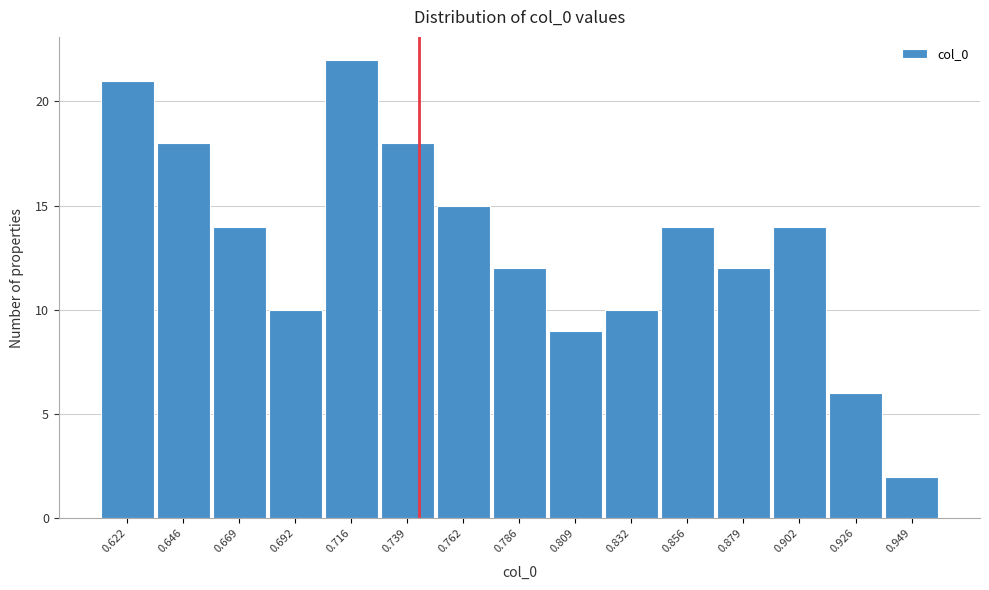

Reading right to left, transcribe all the data shown in this chart.

0.949=2	0.926=6	0.902=14	0.879=12	0.856=14	0.832=10	0.809=9	0.786=12	0.762=15	0.739=18	0.716=22	0.692=10	0.669=14	0.646=18	0.622=21